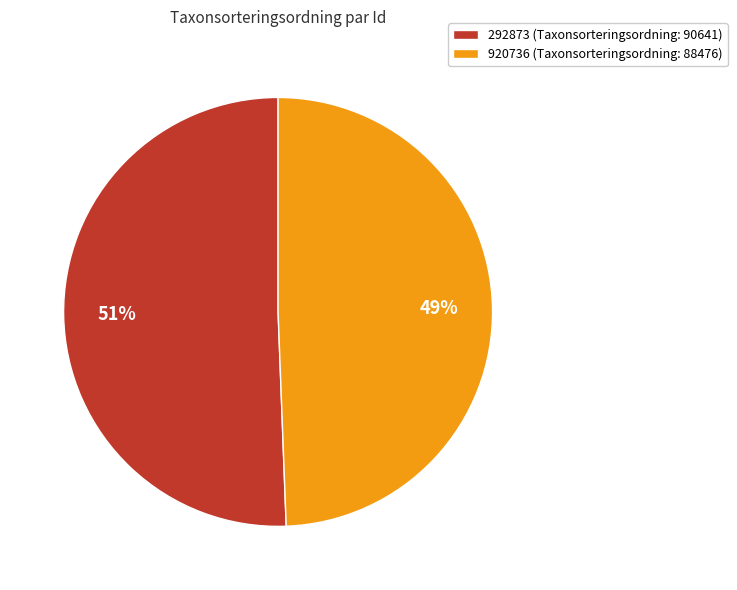

True or false: 920736 accounts for 49% of the total.

True